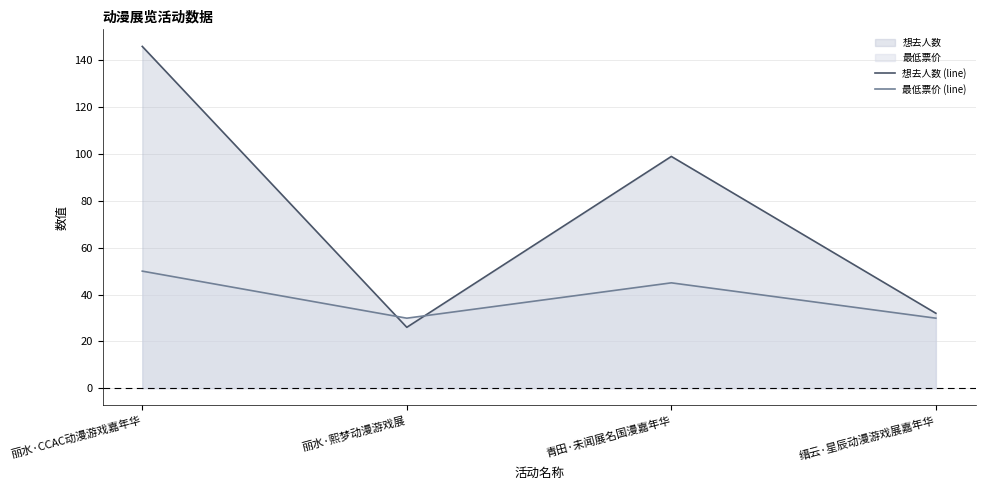

How many values in the 最低票价 (line) series are below 45?

2